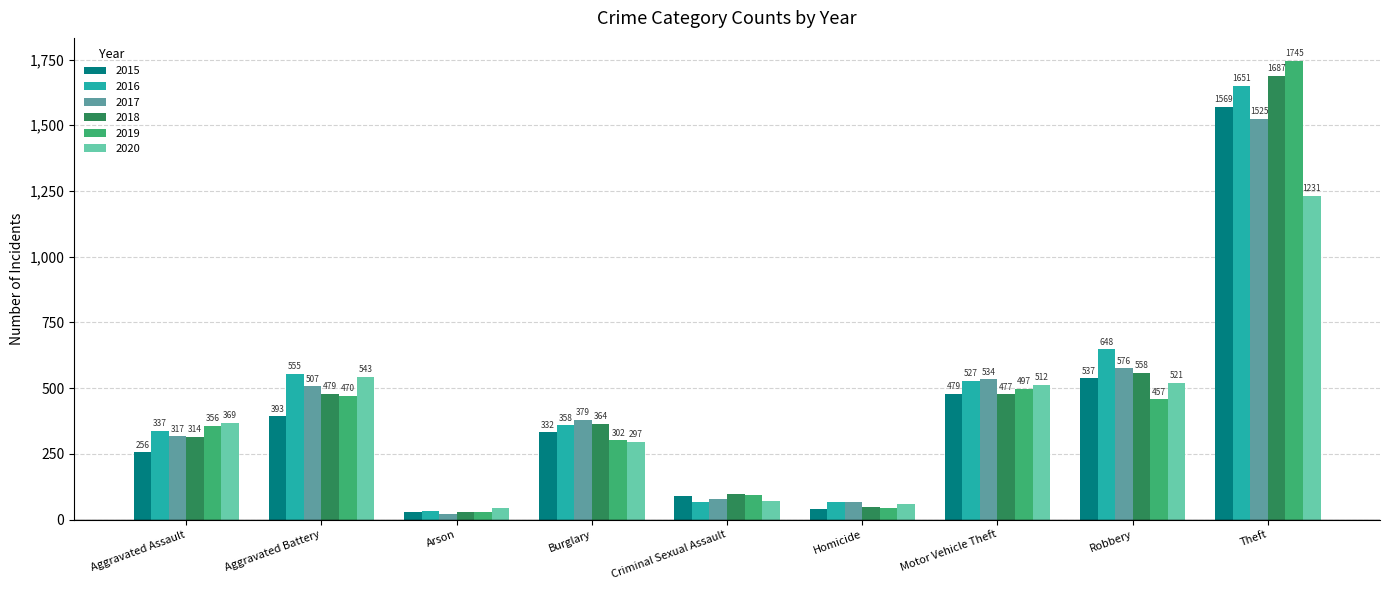

What is the label of the 7th bar from the left?

Motor Vehicle Theft